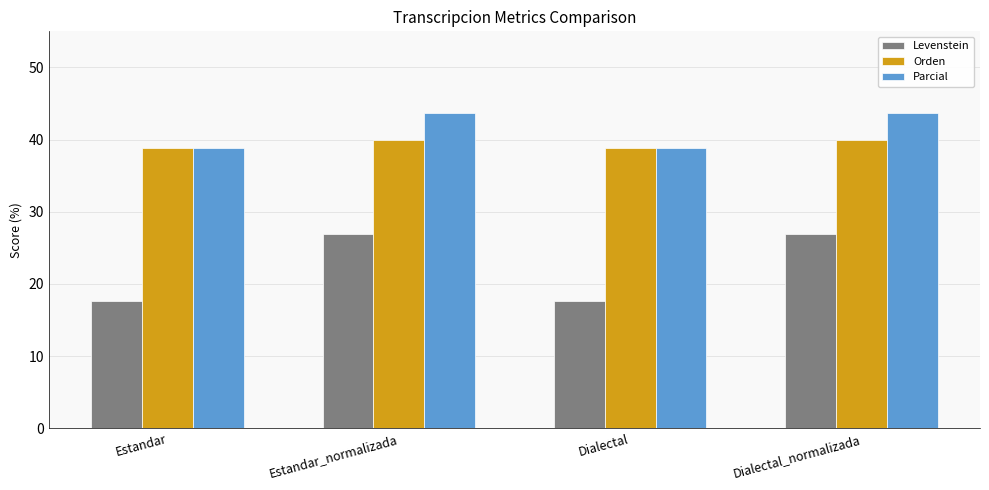

Read the Parcial value at Dialectal_normalizada.

43.8